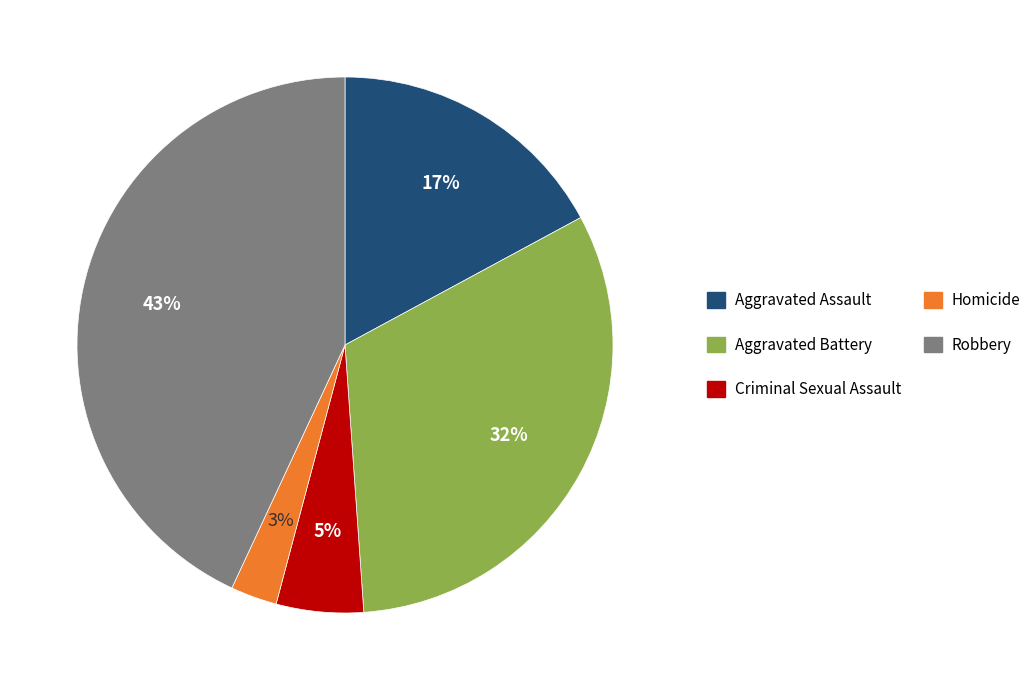

To the nearest percent, what is the difference between the largest and smallest slice percentages?

40%